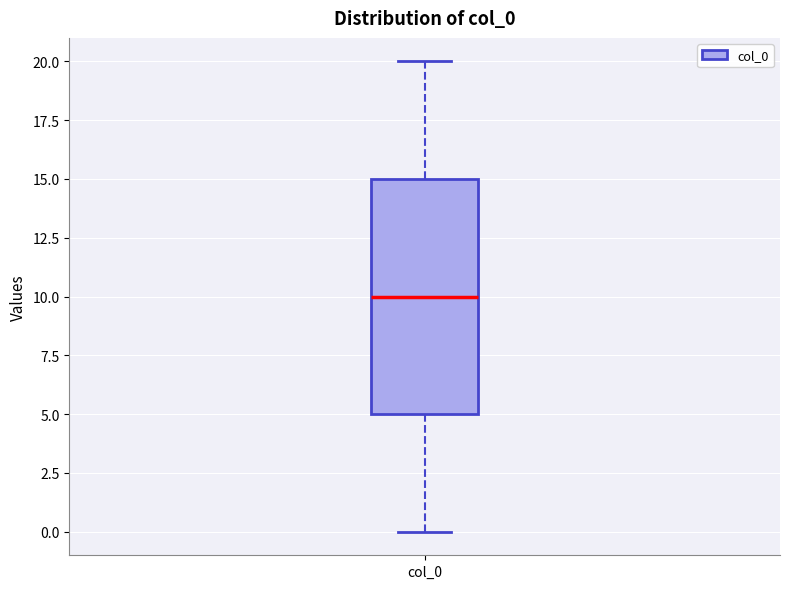

Transcribe this box plot: give where the median line is, the range the box spans, and where the two whiskers end, as read against the y-axis. The values are not printed on the chart, so give them approximately, as read against the axis.

median 10, box 5 to 15, whiskers 0 to 20